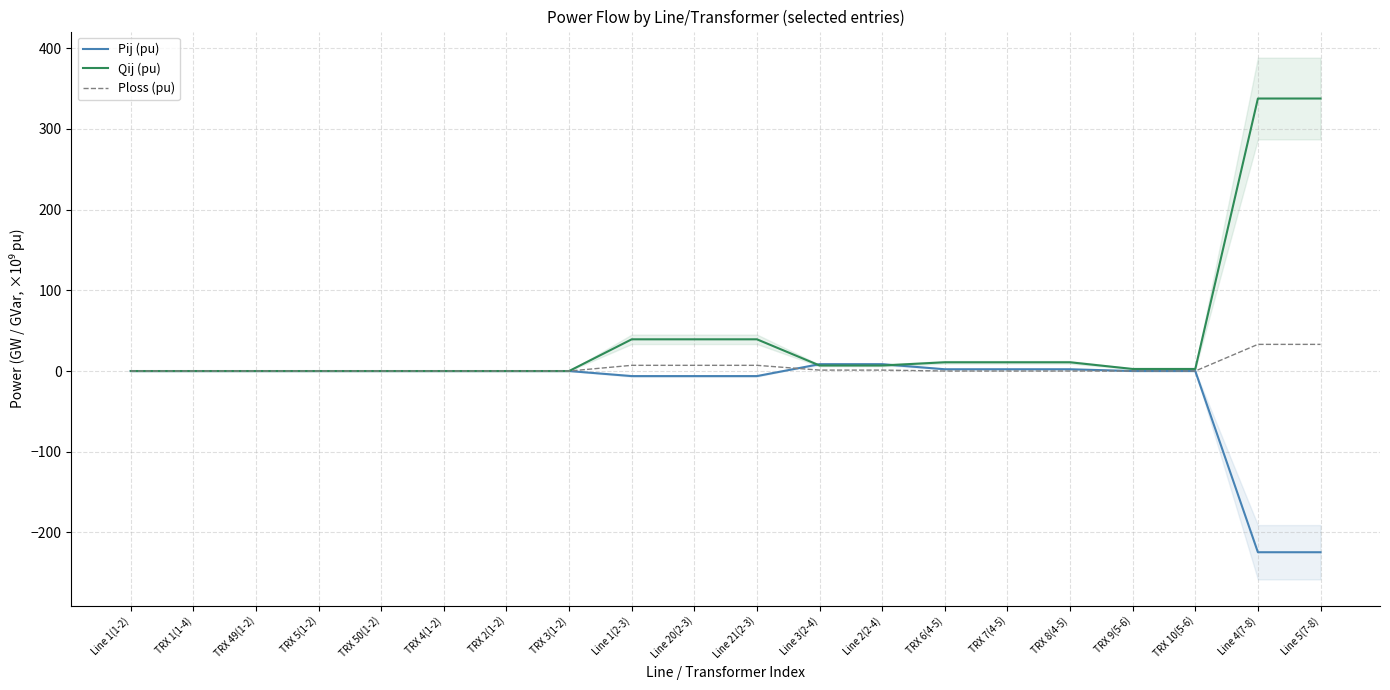

Is the value of Ploss (pu) at TRX 10(5-6) greater than the value of Pij (pu) at Line 2(2-4)?

No